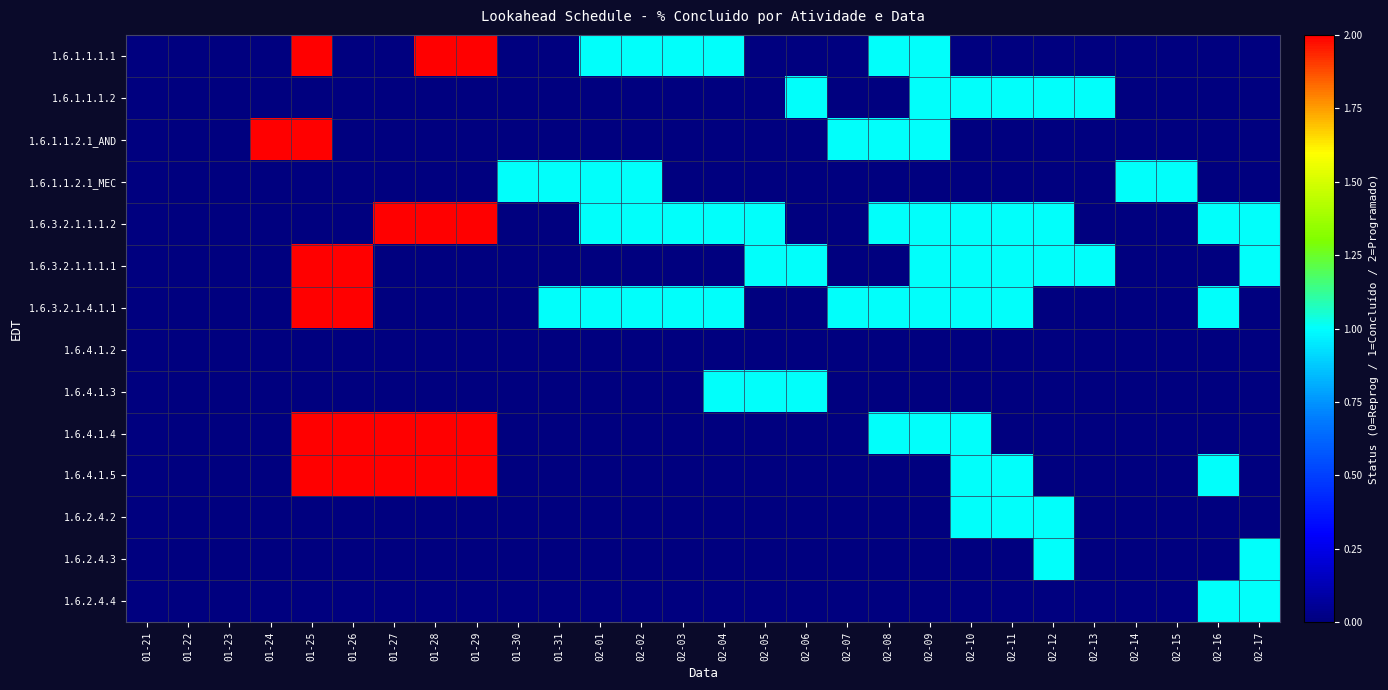

Count the number of categories in the chart.

28